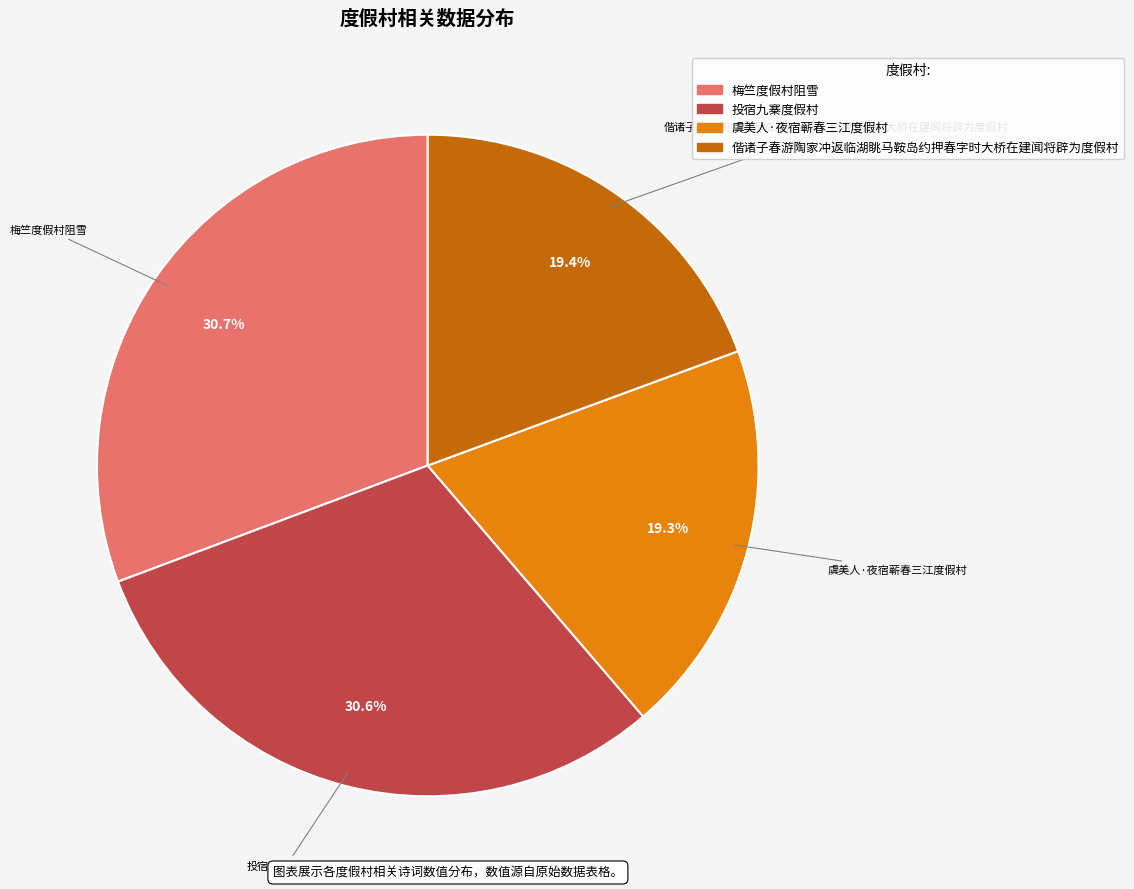

How many segments does this pie chart have?

4